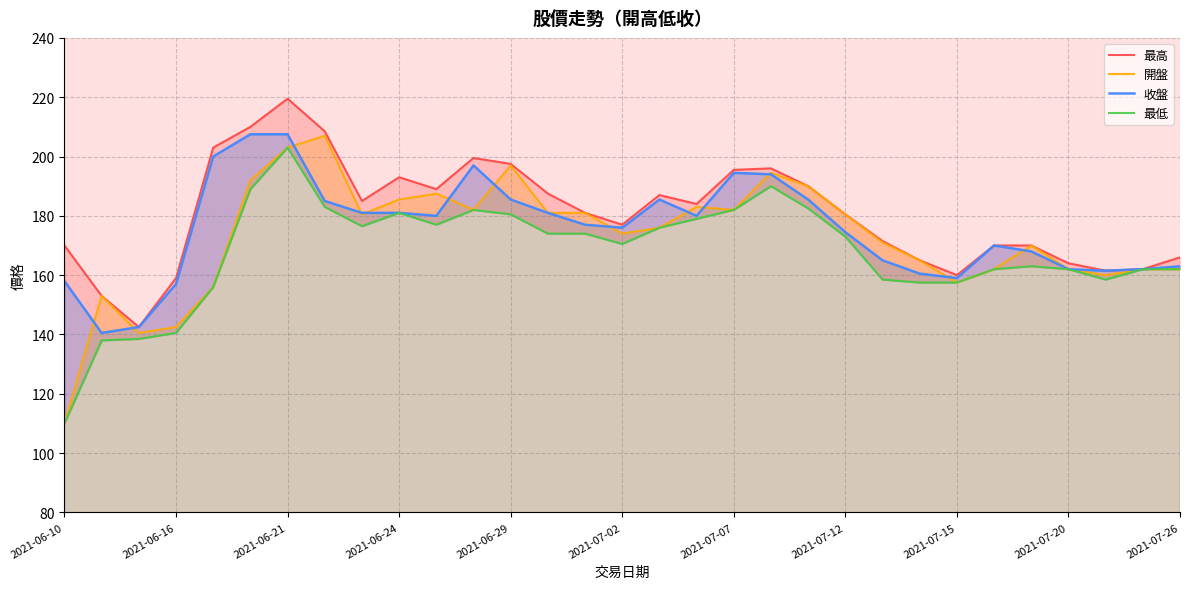

Is the value of 最低 at 2021-07-07 greater than the value of 最高 at 2021-07-07?

No